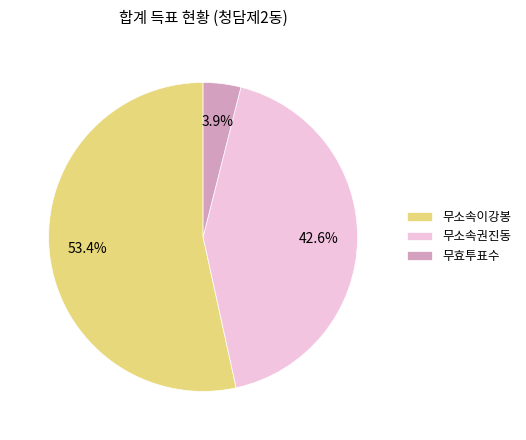

How many segments does this pie chart have?

3